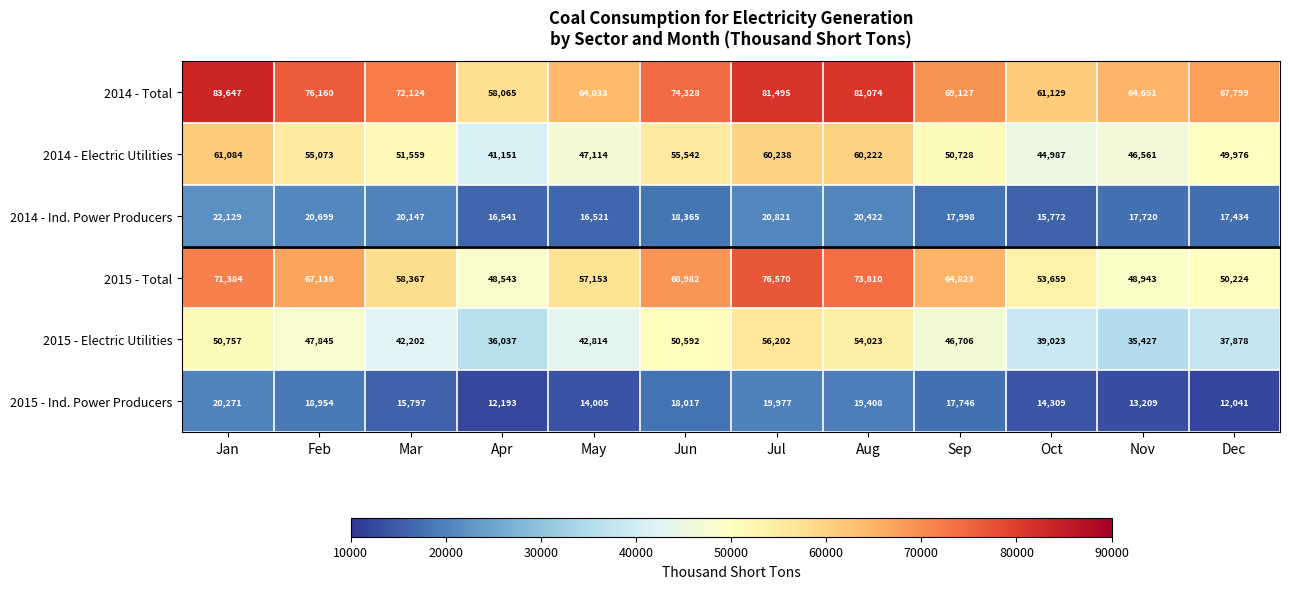

The value of 2015 - Total at Jan is 71384. True or false?

True